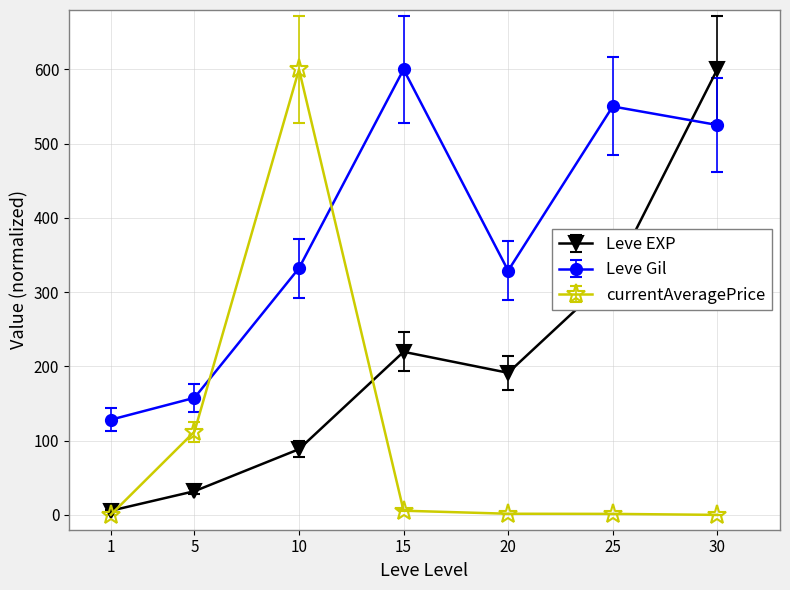

Is the value of Leve Gil at 10 greater than the value of currentAveragePrice at 1?

Yes